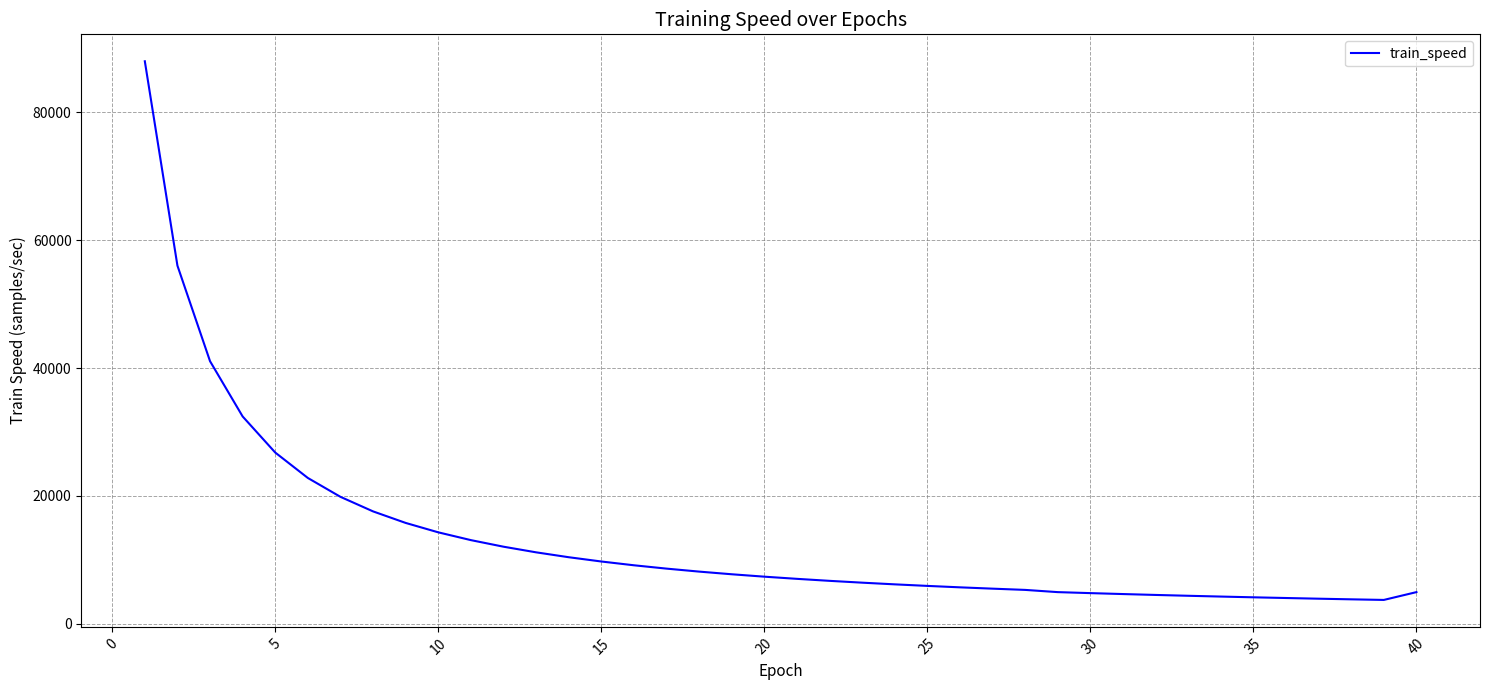

Does the chart have visible grid lines?

Yes